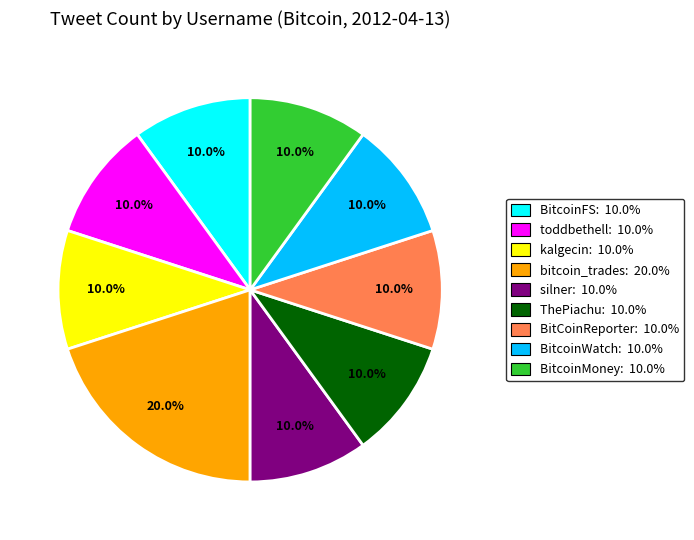

Approximately how many times larger is the value at bitcoin_trades: 20.0% compared to BitcoinWatch: 10.0%?

2.0